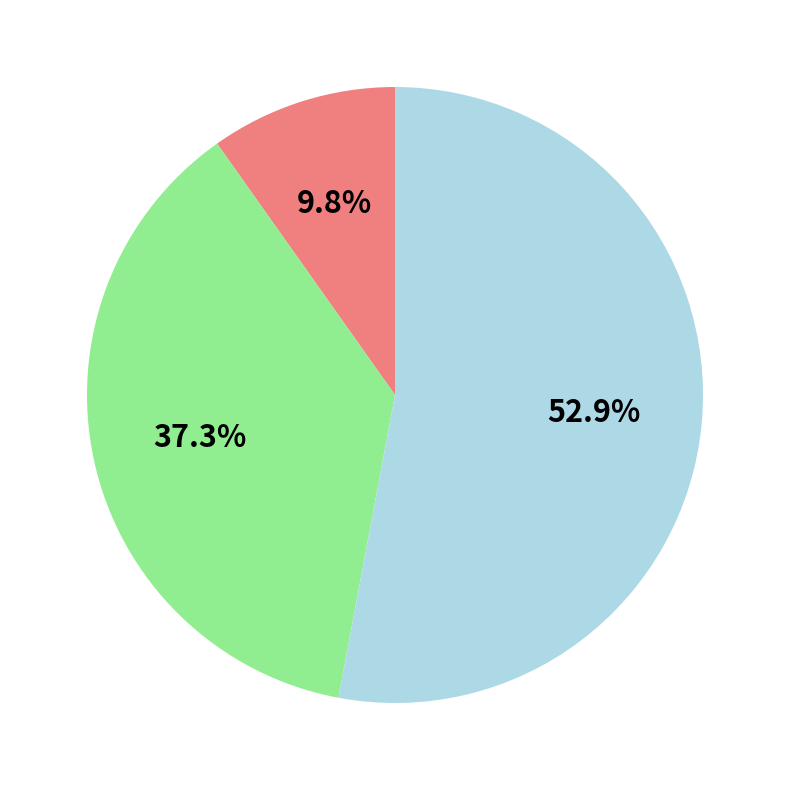

Is there any slice that represents more than half of the pie?

Yes